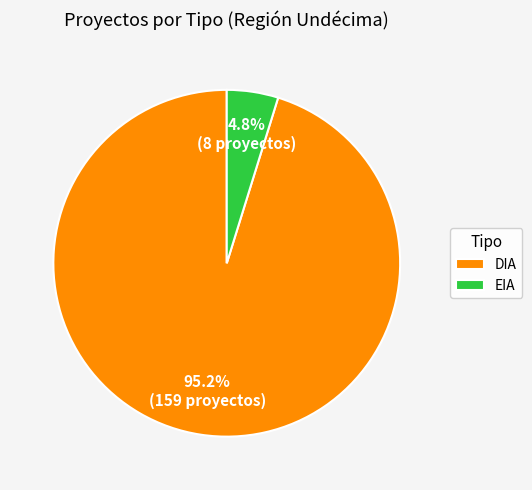

What percentage is the DIA slice, to the nearest percent?

95%